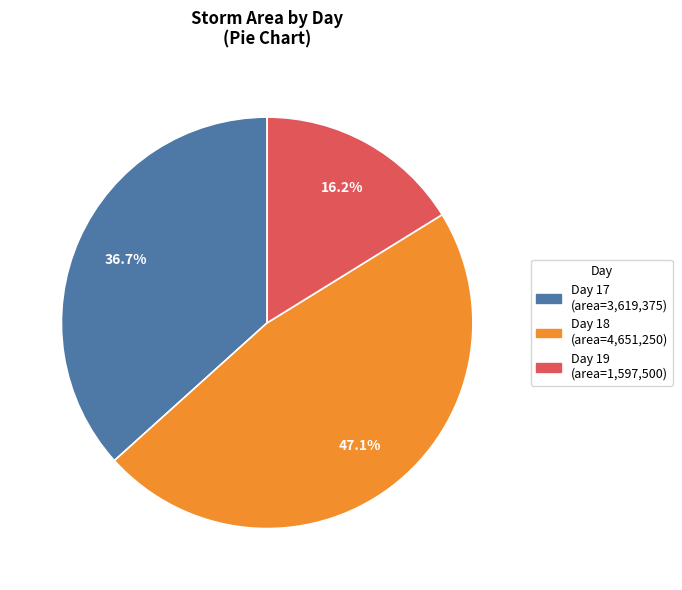

Is there any slice that represents more than half of the pie?

No